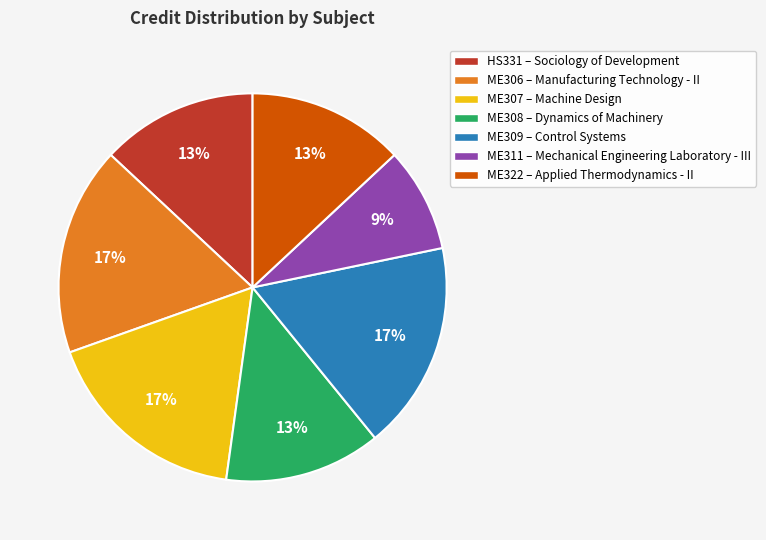

Which has a higher value, ME307 or ME311?

ME307